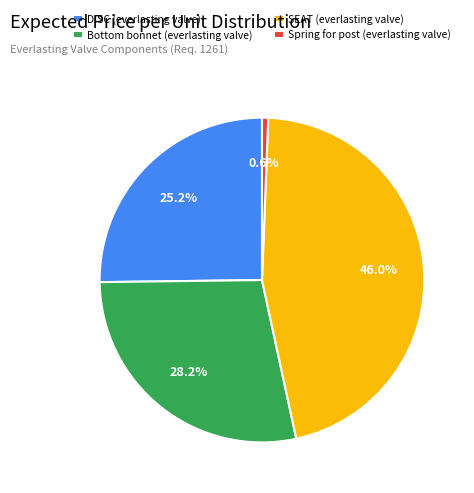

To the nearest percent, what portion does SEAT (everlasting valve) represent?

46%